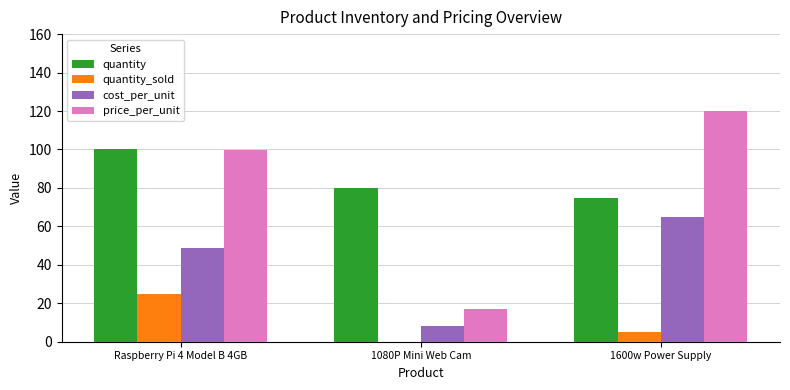

At which category is the sum across all series the highest?

Raspberry Pi 4 Model B 4GB